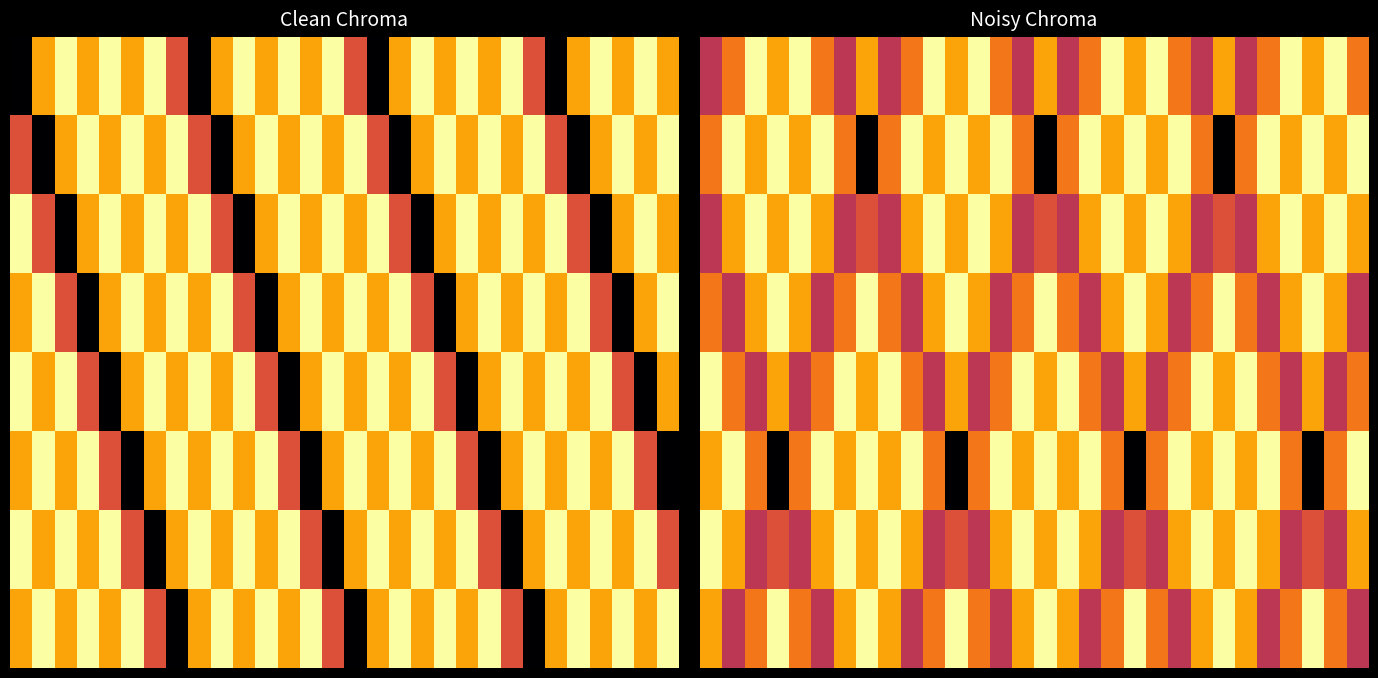

Count the number of categories in the chart.

30